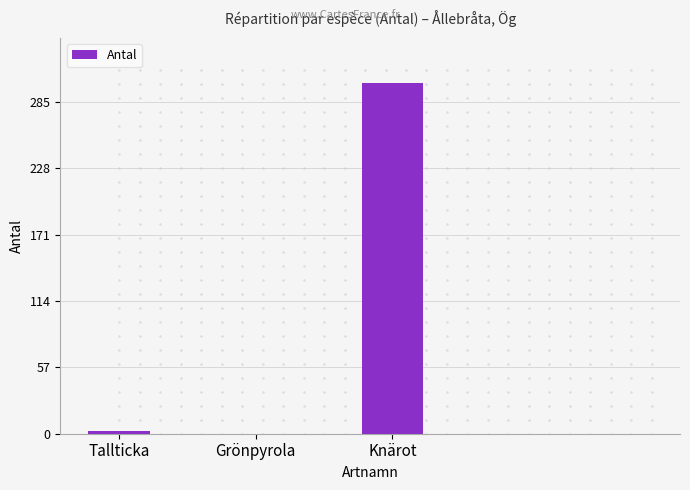

Reading right to left, list all the values displayed in this chart.

301	0	2